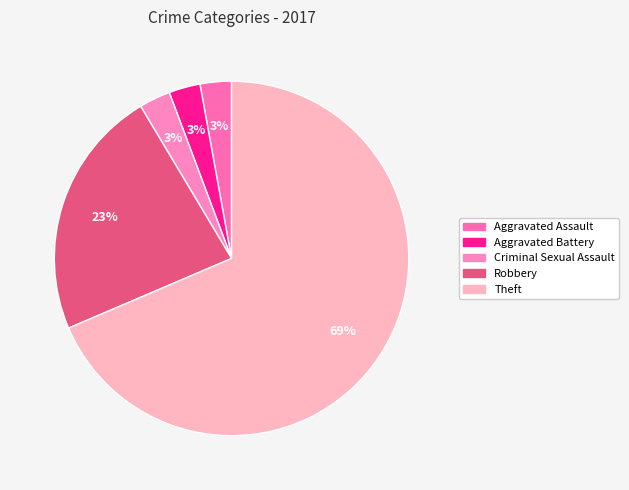

Which has a higher value, Robbery or Criminal Sexual Assault?

Robbery